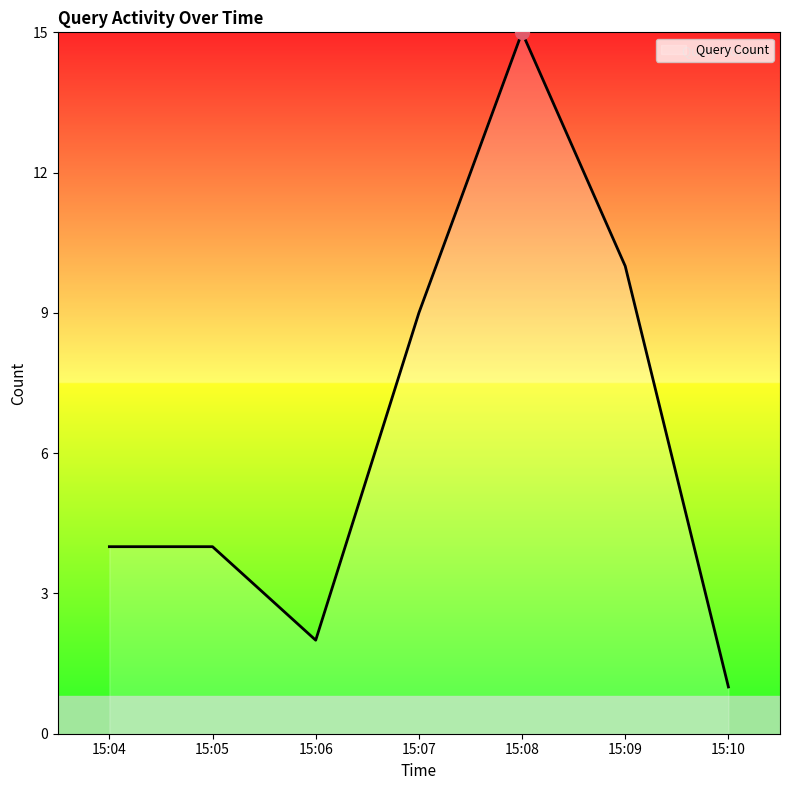

Does the chart have visible grid lines?

No